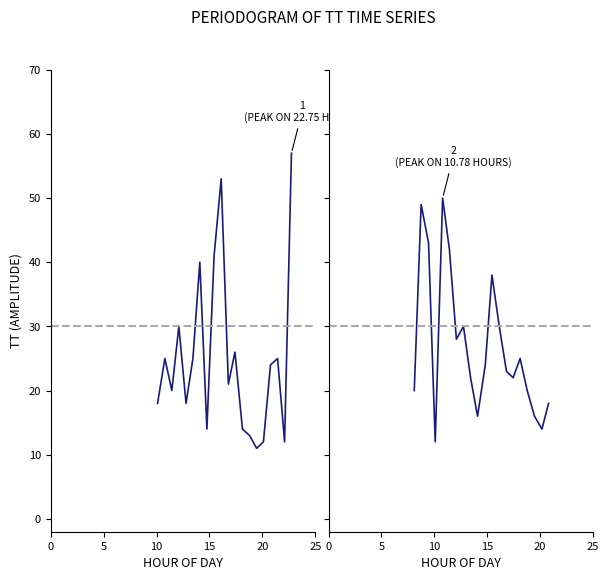

What is the difference between the maximum and minimum values in the TT (panel 2) series?

38